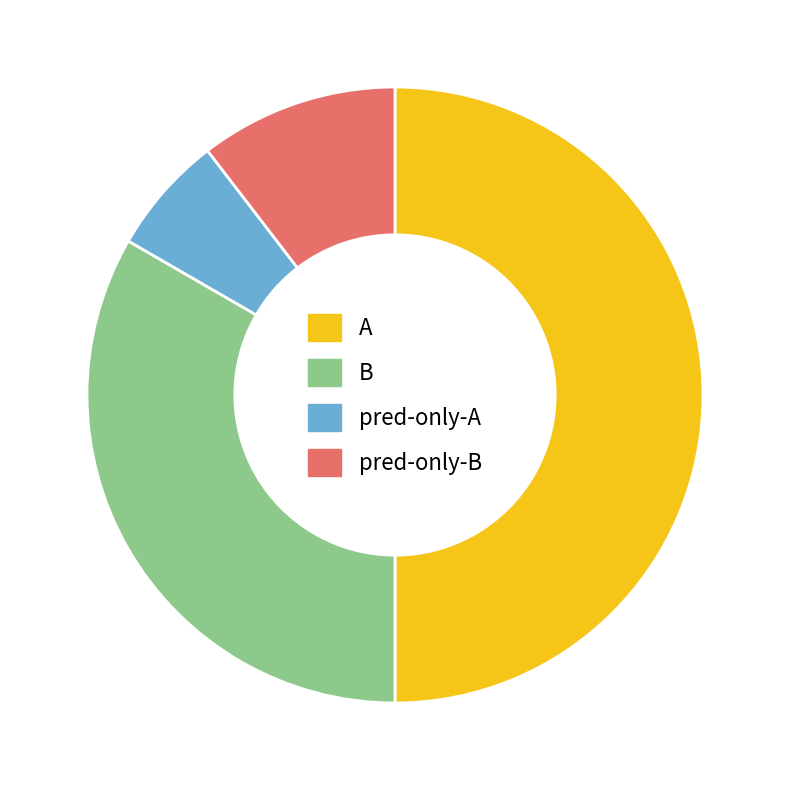

True or false: B accounts for 46% of the total.

False